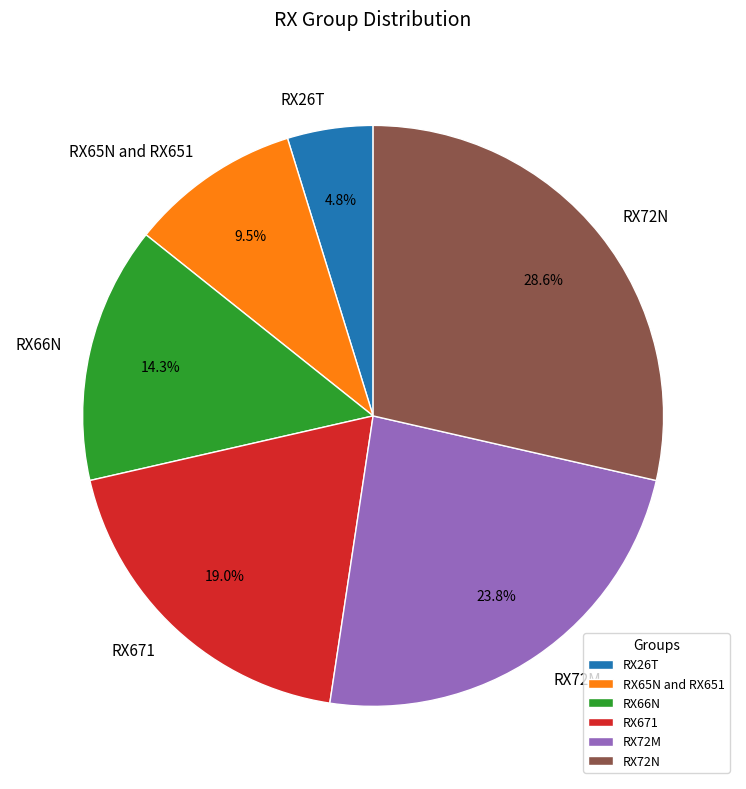

What percentage is NOT represented by RX72N?

71.4%